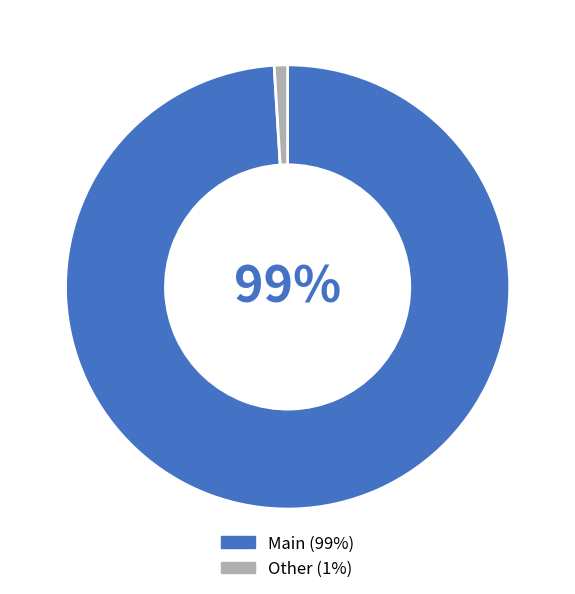

Is there any slice that represents more than half of the pie?

Yes